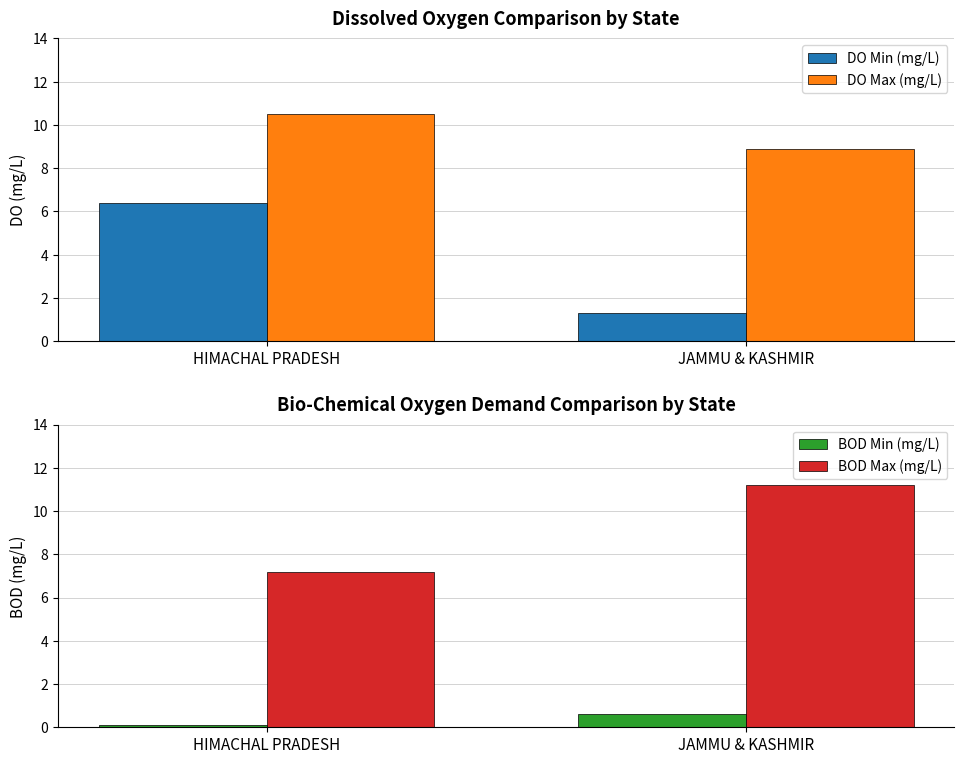

What is the lowest value of the BOD Max (mg/L) series?

7.2